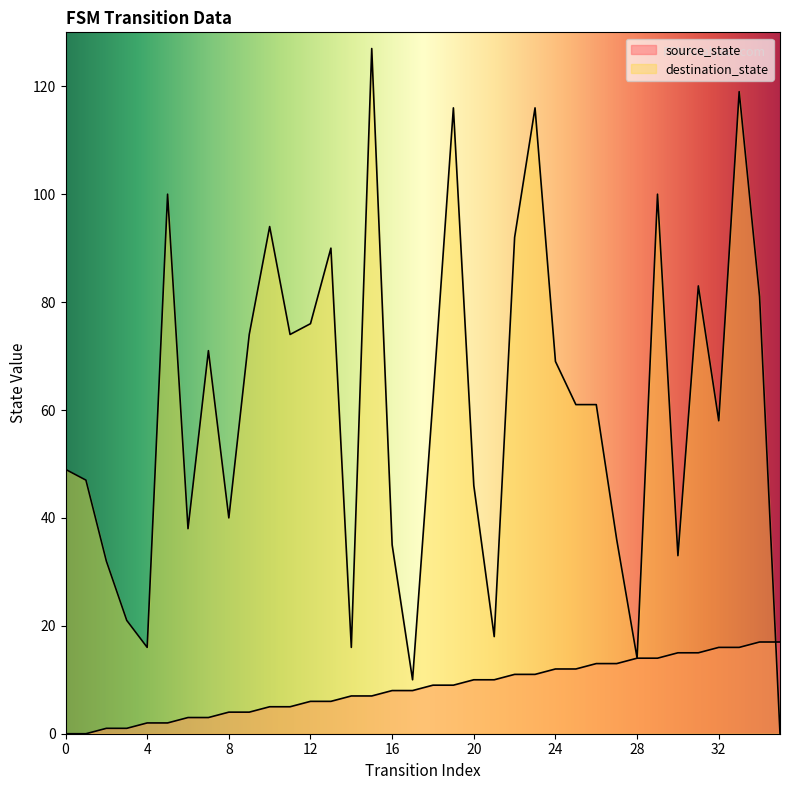

Which series ends up on top after the final intersection of destination_state and source_state?

source_state